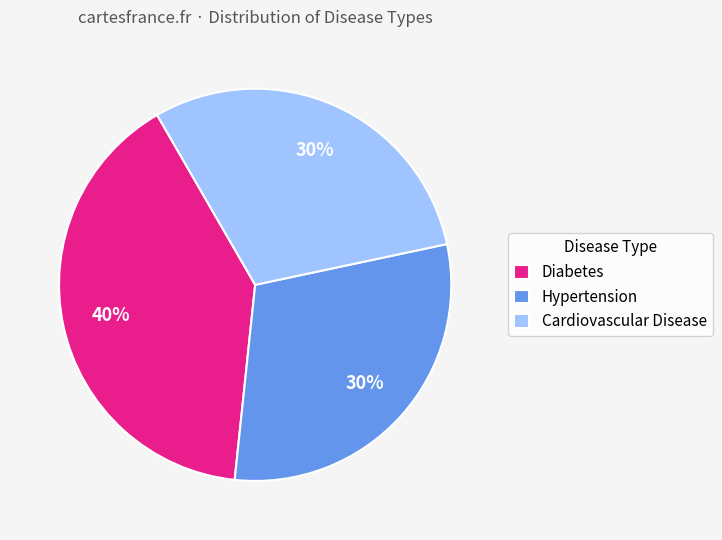

To the nearest percent, what percentage of the pie is Hypertension?

30%